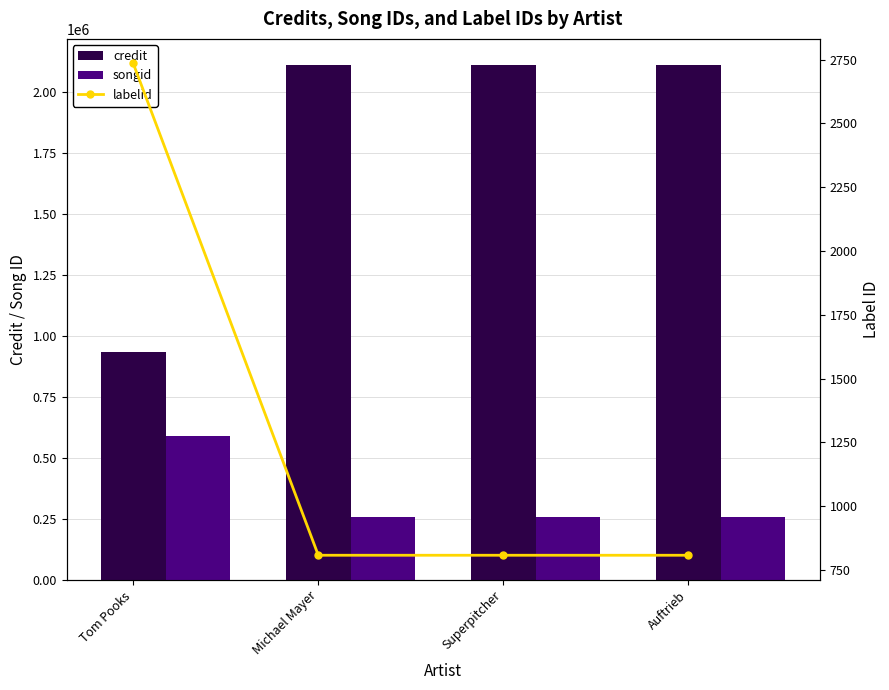

What is the minimum value for labelid?

808